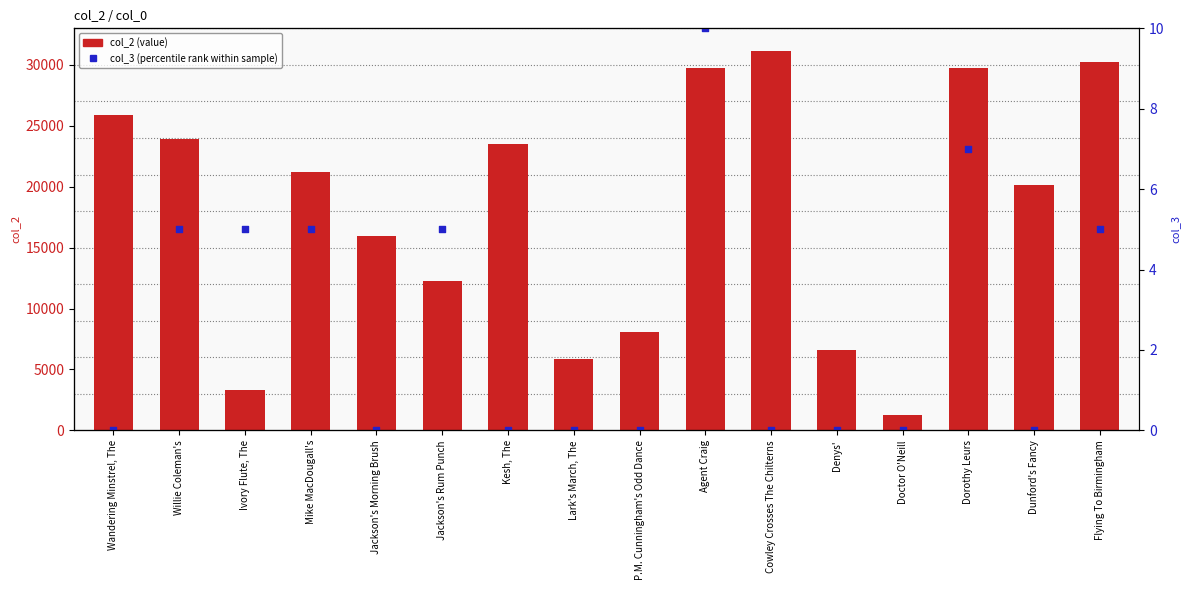

Which series reaches the minimum Y coordinate?

col_3 (percentile rank)